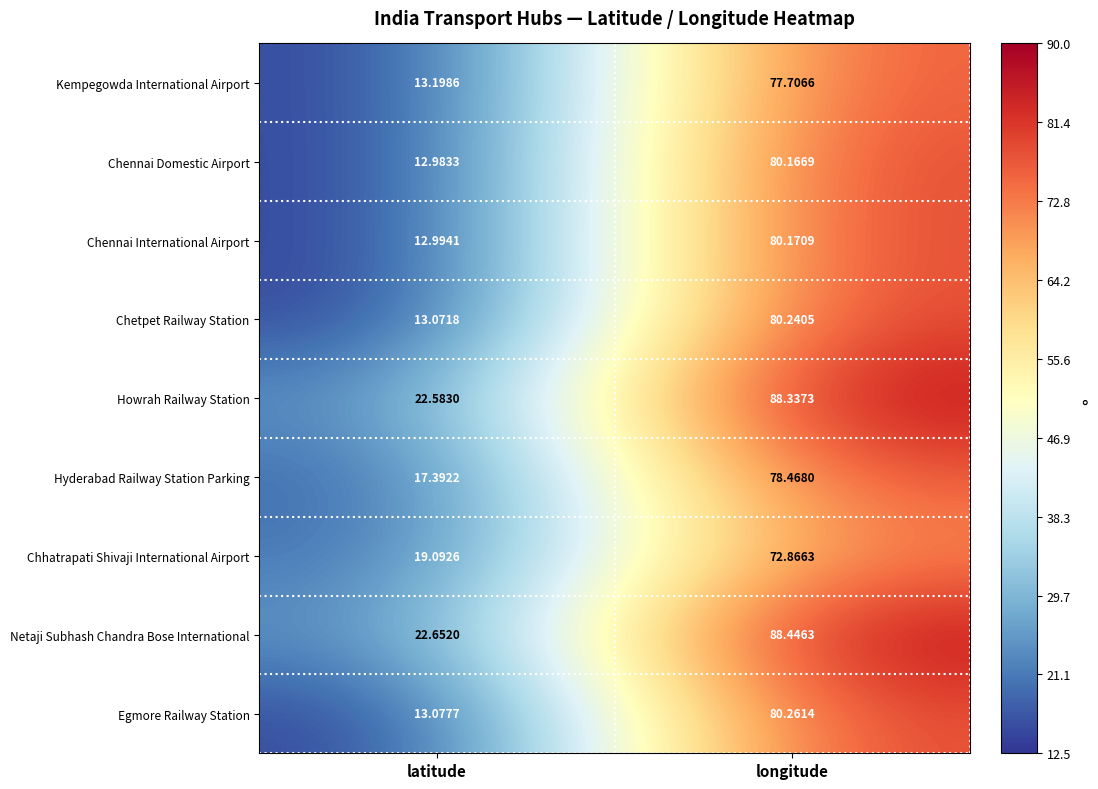

Which category has the lowest value in the Chhatrapati Shivaji International Airport series?

latitude